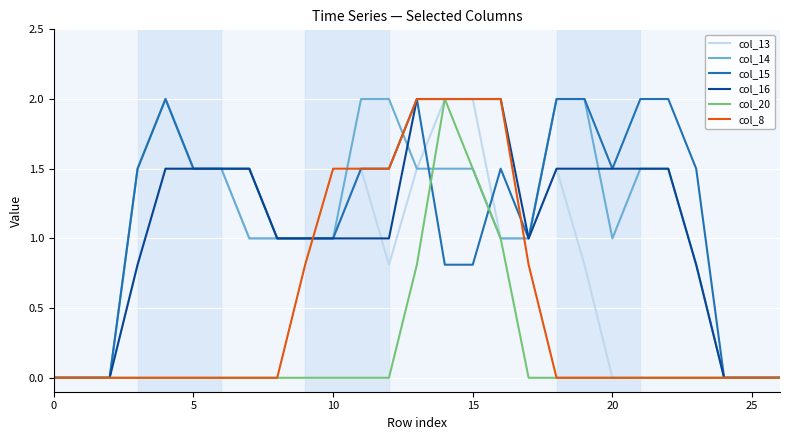

What is the maximum value shown in the chart?

2.0